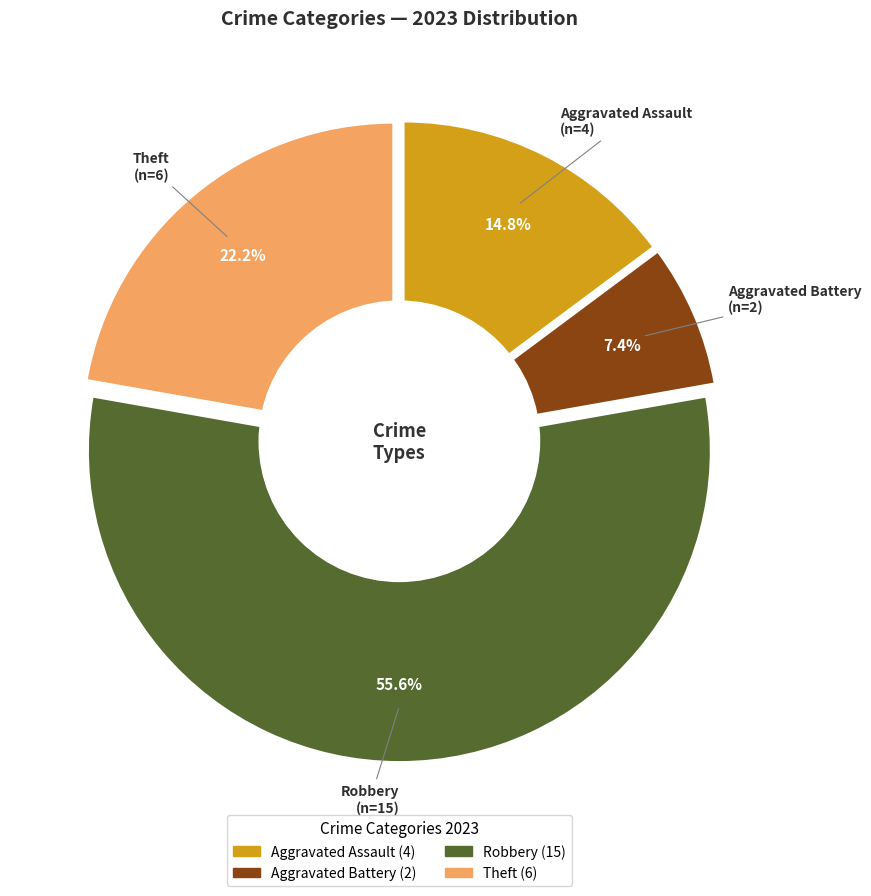

Is Robbery the majority of the pie?

Yes